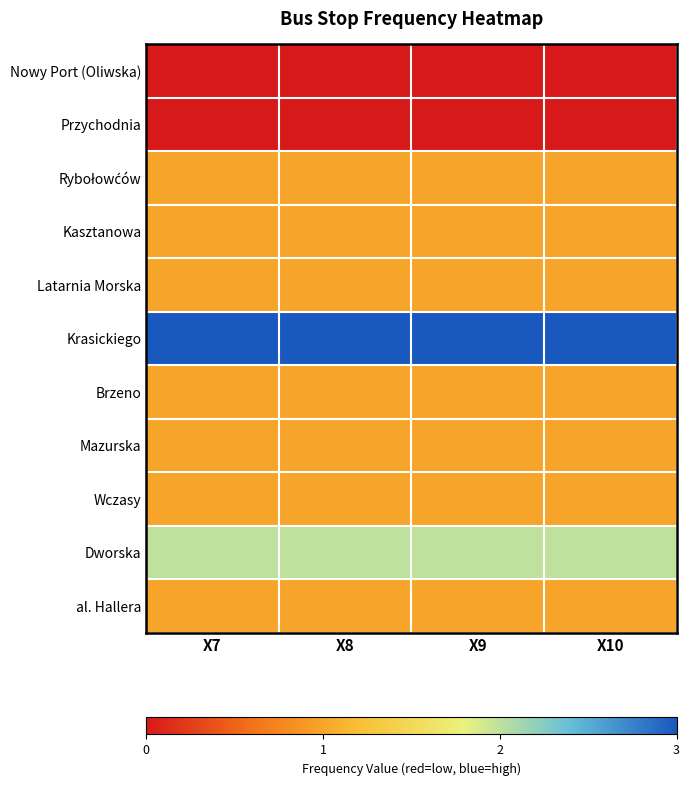

What is the total value across all series at X7?

12